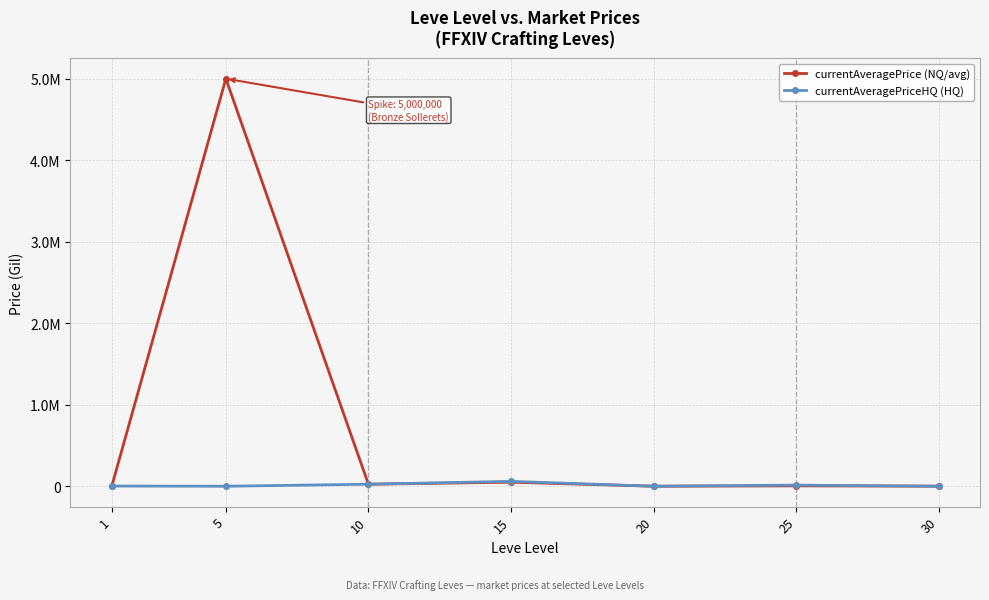

At how many categories does at least one series exceed 3260709?

1